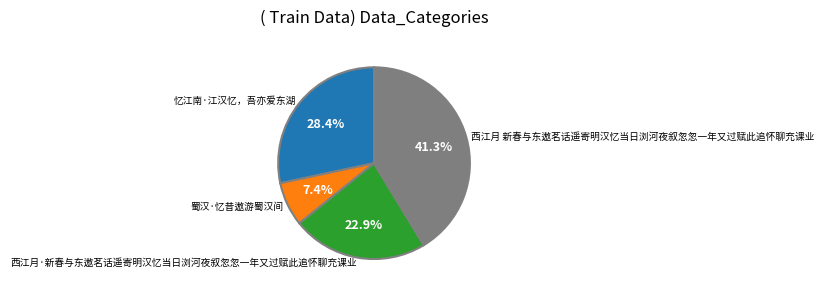

What is the smallest slice in the pie chart?

蜀汉·忆昔遨游蜀汉间